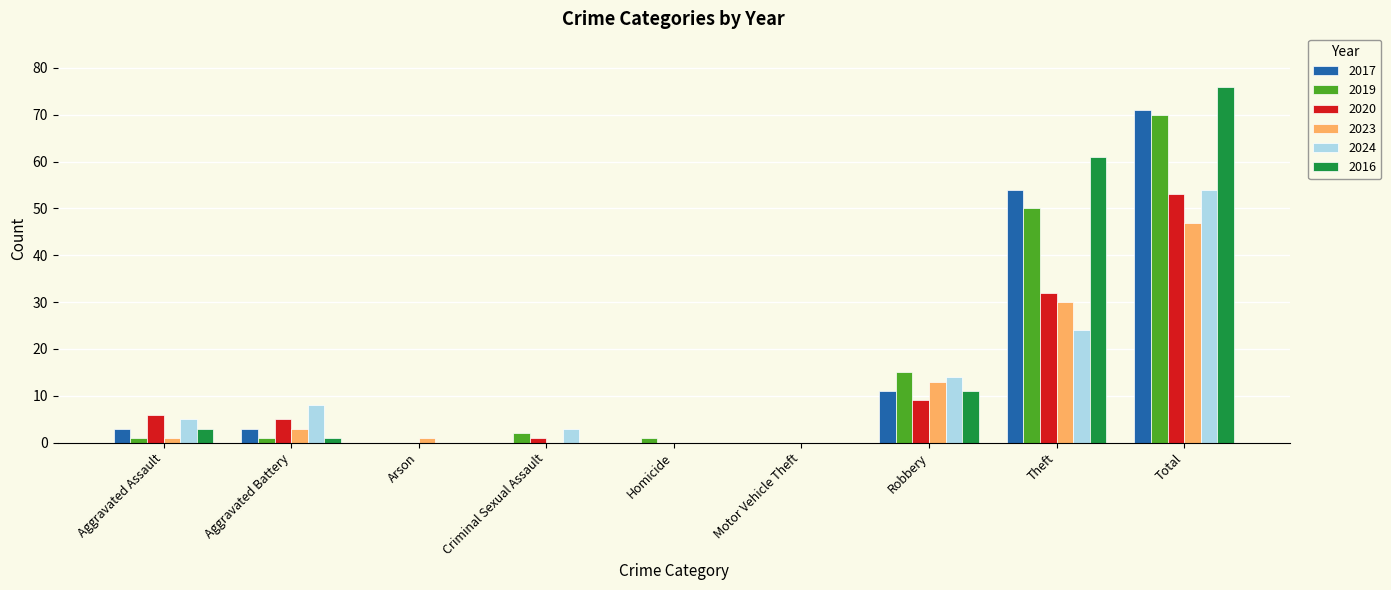

Reading left to right, extract all data points from this chart.

2017: 3	3	0	0	0	0	11	54	71
2019: 1	1	0	2	1	0	15	50	70
2020: 6	5	0	1	0	0	9	32	53
2023: 1	3	1	0	0	0	13	30	47
2024: 5	8	0	3	0	0	14	24	54
2016: 3	1	0	0	0	0	11	61	76